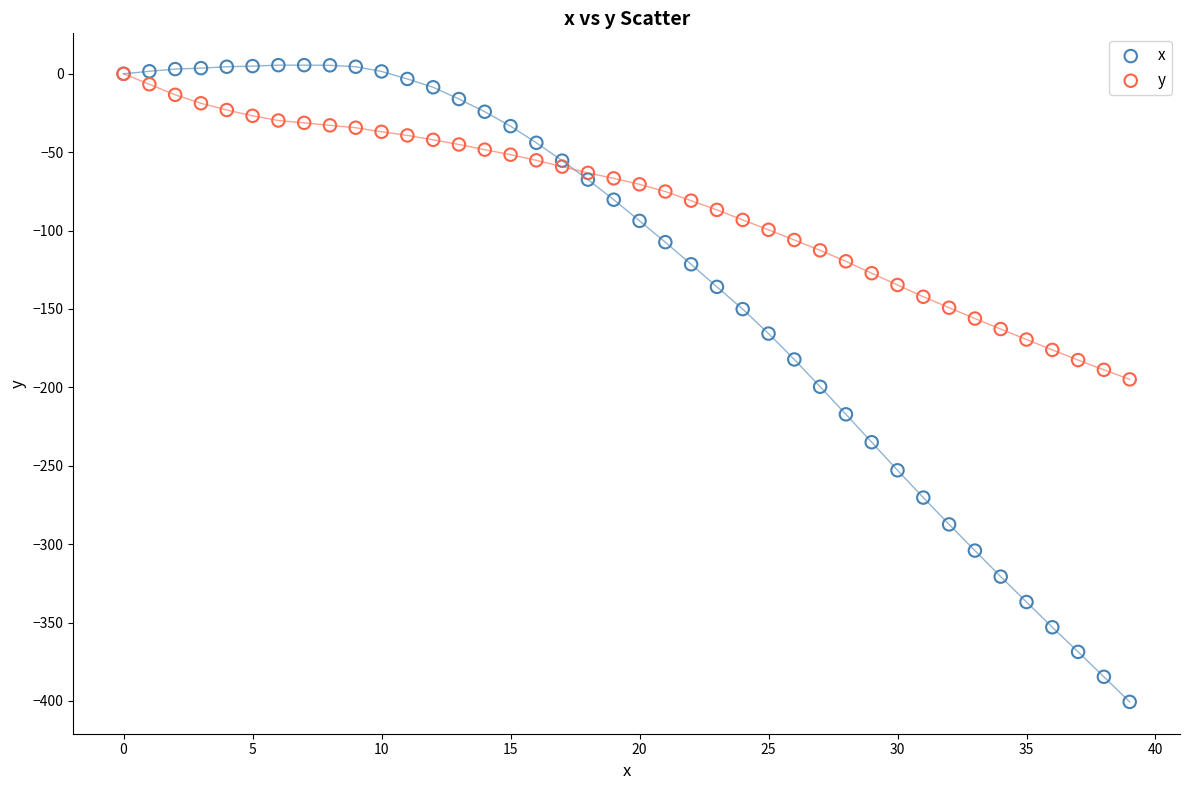

Which series reaches the minimum Y coordinate?

x